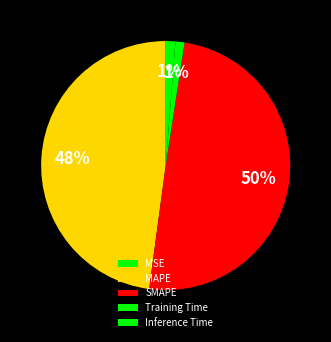

What percentage is the Inference Time slice, to the nearest percent?

1%